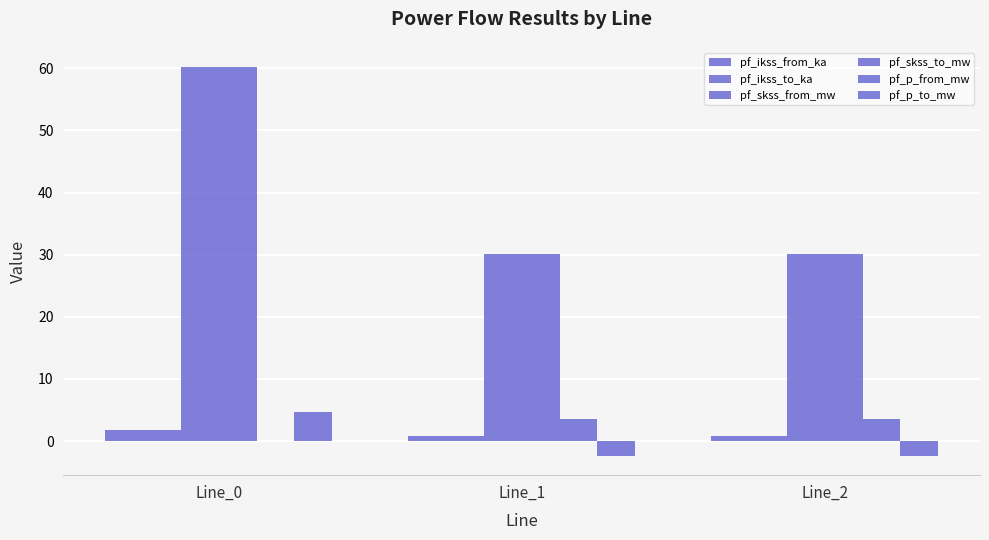

Does the chart contain stacked bars?

No